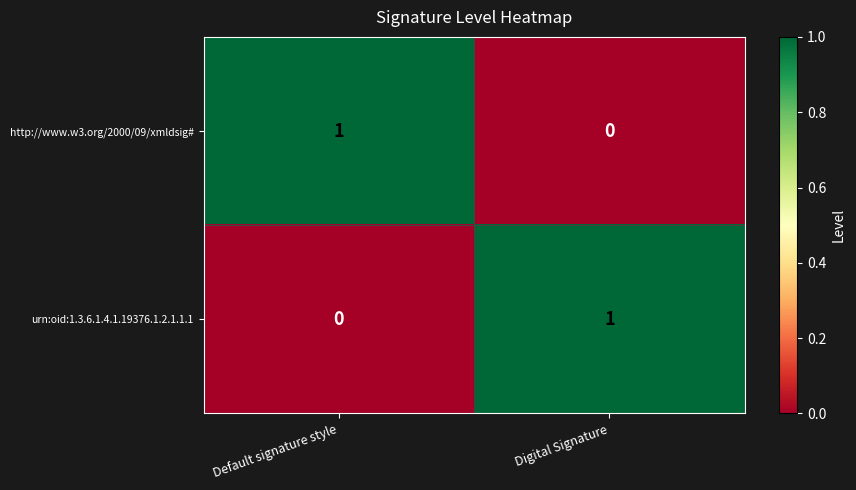

The value of http://www.w3.org/2000/09/xmldsig# at Default signature style is 1. True or false?

True